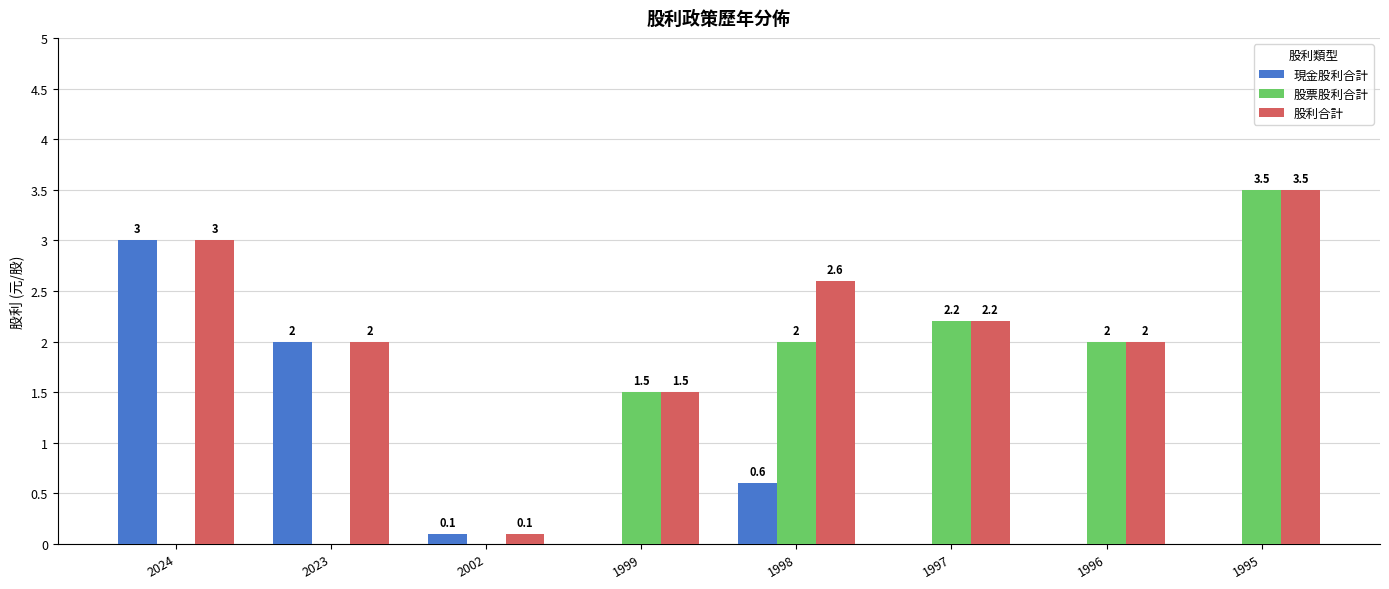

Count the number of categories in the chart.

8